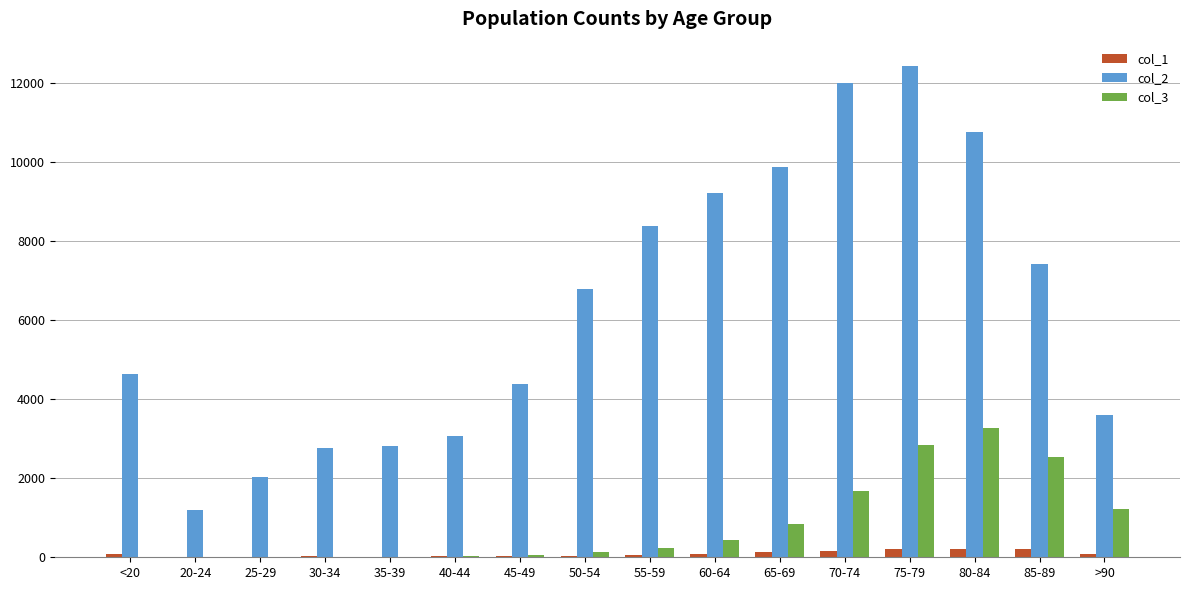

What is the total value across all series at 25-29?

2055